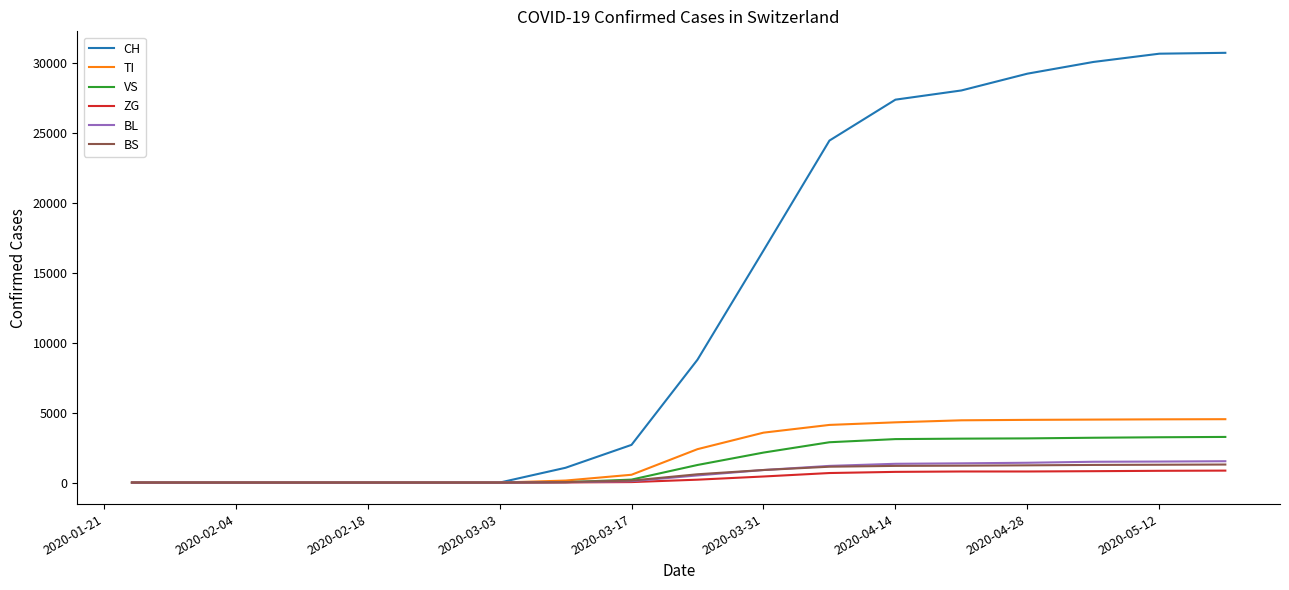

Which series has the widest spread of values?

CH